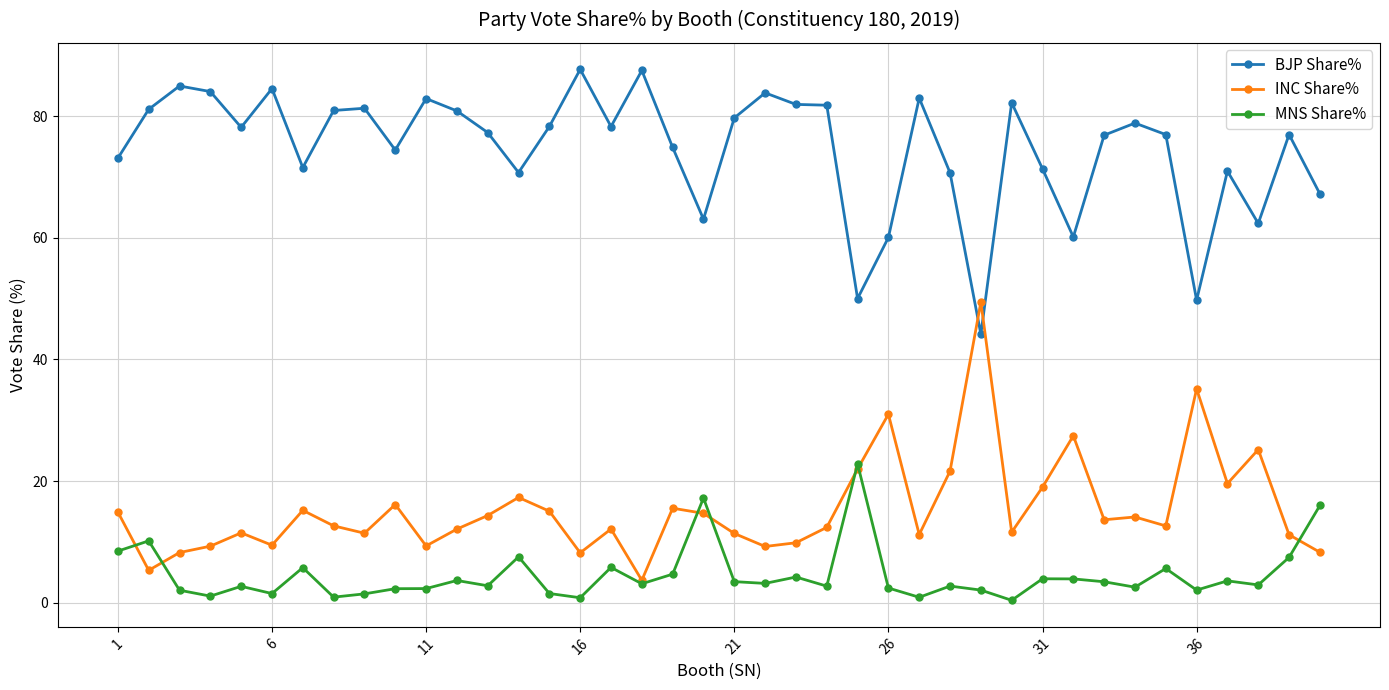

True or false: BJP Share% and MNS Share% cross at least once.

False